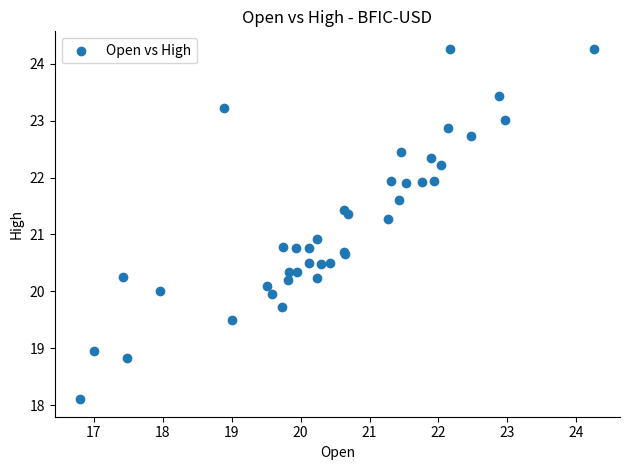

What Y value in the scatter plot is closest to 21?

20.9